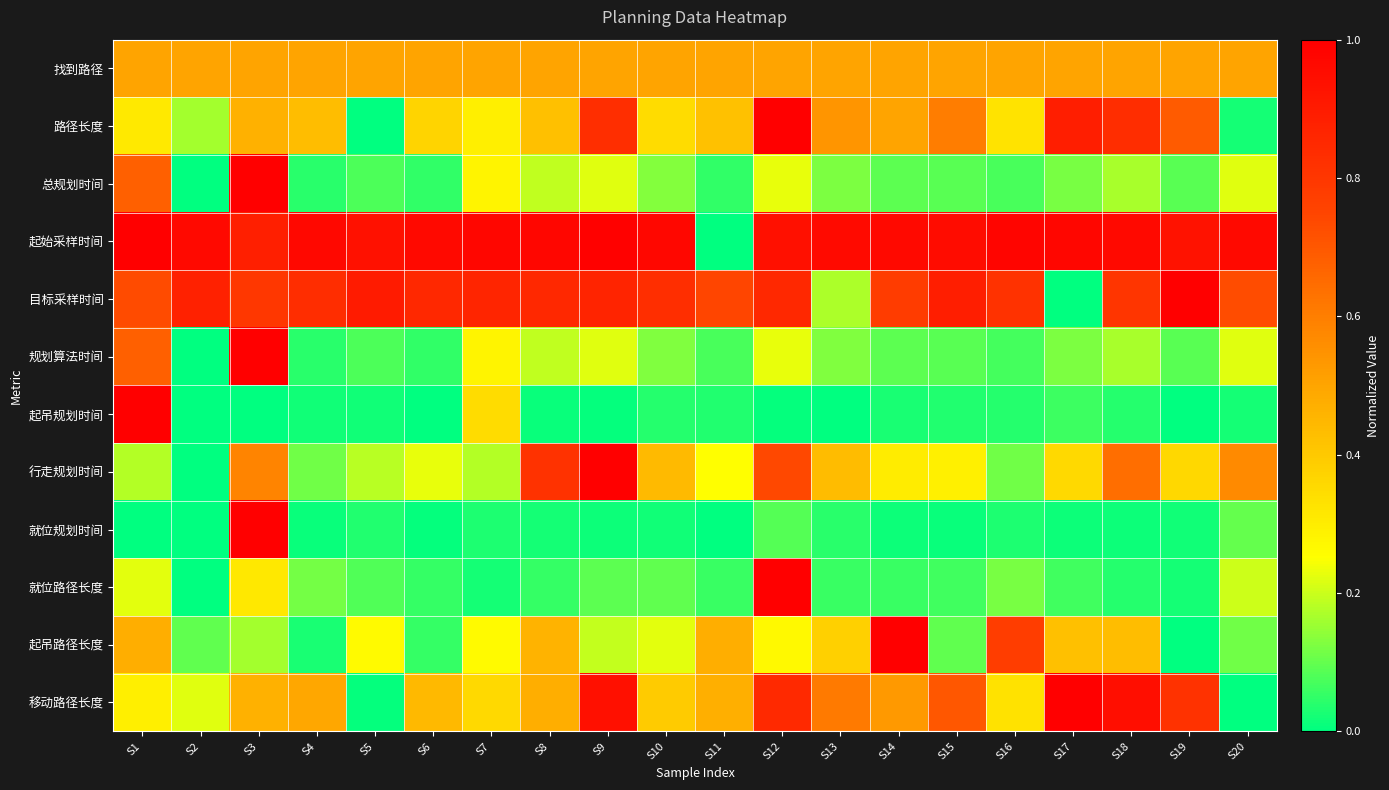

At which category is the sum across all series the highest?

S3